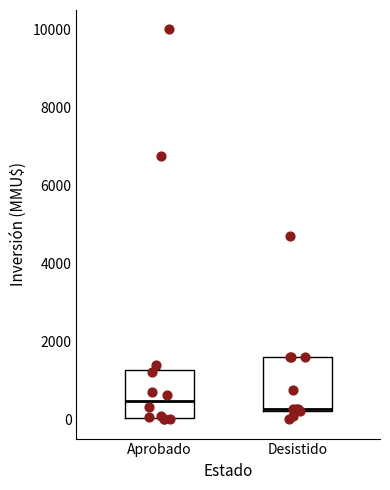

Where is the upper edge of the box for Aprobado on the y-axis? The values are not printed on the chart, so give them approximately, as read against the axis.

1200